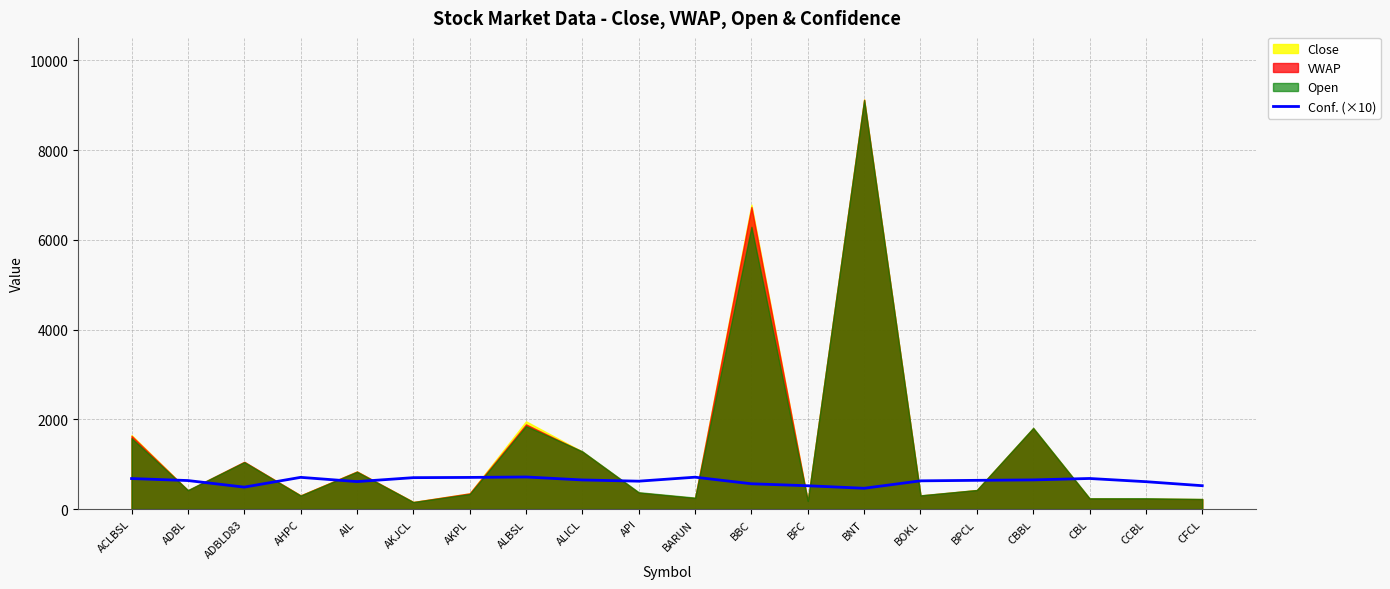

Reading left to right, what are all the values shown in this chart?

680.1	635.5	489.0	706.9	612.2	699.9	705.2	715.1	648.7	621.5	710.3	563.6	519.4	463.3	629.0	640.2	649.9	681.6	610.1	520.7